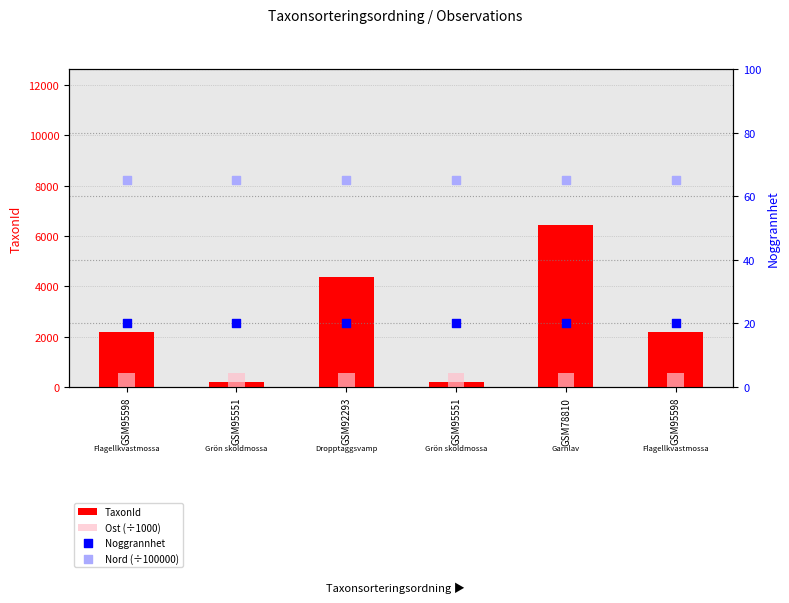

Which series has the widest spread of Y values?

TaxonId